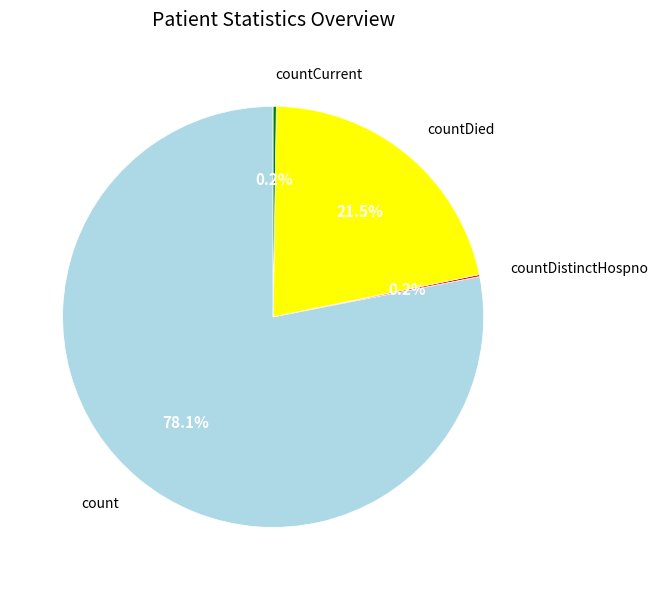

Approximately how many times larger is the value at countDied compared to count?

0.3